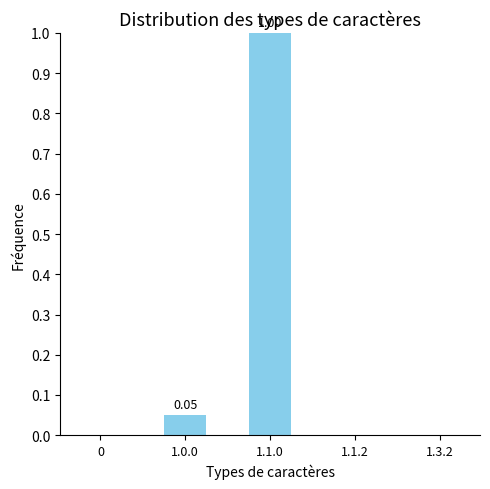

Which has a higher value, 1.1.0 or 0?

1.1.0